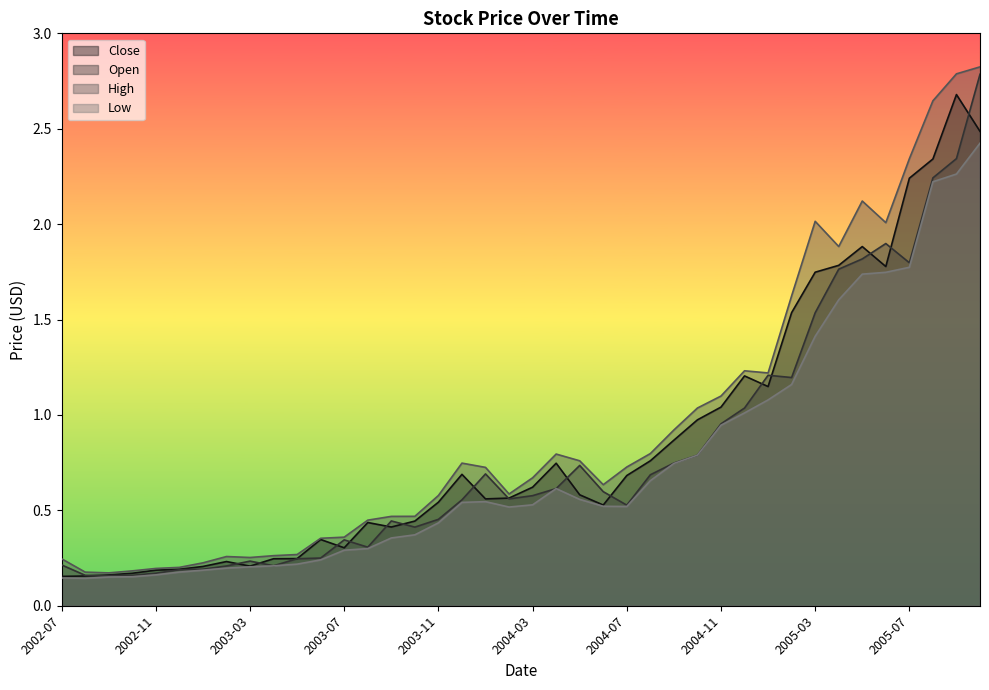

Reading left to right, transcribe all the data shown in this chart.

Close: 2002-07=0.2	2002-08=0.2	2002-09=0.2	2002-10=0.2	2002-11=0.2	2002-12=0.2	2003-01=0.2	2003-02=0.2	2003-03=0.2	2003-04=0.2	2003-05=0.2	2003-06=0.3	2003-07=0.3	2003-08=0.4	2003-09=0.4	2003-10=0.4	2003-11=0.5	2003-12=0.7	2004-01=0.6	2004-02=0.6	2004-03=0.6	2004-04=0.7	2004-05=0.6	2004-06=0.5	2004-07=0.7	2004-08=0.8	2004-09=0.9	2004-10=1.0	2004-11=1.0	2004-12=1.2	2005-01=1.1	2005-02=1.5	2005-03=1.7	2005-04=1.8	2005-05=1.9	2005-06=1.8	2005-07=2.2	2005-08=2.3	2005-09=2.7	2005-10=2.5
Open: 2002-07=0.2	2002-08=0.2	2002-09=0.2	2002-10=0.2	2002-11=0.2	2002-12=0.2	2003-01=0.2	2003-02=0.2	2003-03=0.2	2003-04=0.2	2003-05=0.2	2003-06=0.3	2003-07=0.3	2003-08=0.3	2003-09=0.4	2003-10=0.4	2003-11=0.5	2003-12=0.6	2004-01=0.7	2004-02=0.6	2004-03=0.6	2004-04=0.6	2004-05=0.7	2004-06=0.6	2004-07=0.5	2004-08=0.7	2004-09=0.7	2004-10=0.8	2004-11=1.0	2004-12=1.0	2005-01=1.2	2005-02=1.2	2005-03=1.5	2005-04=1.8	2005-05=1.8	2005-06=1.9	2005-07=1.8	2005-08=2.2	2005-09=2.3	2005-10=2.8
High: 2002-07=0.2	2002-08=0.2	2002-09=0.2	2002-10=0.2	2002-11=0.2	2002-12=0.2	2003-01=0.2	2003-02=0.3	2003-03=0.3	2003-04=0.3	2003-05=0.3	2003-06=0.4	2003-07=0.4	2003-08=0.4	2003-09=0.5	2003-10=0.5	2003-11=0.6	2003-12=0.7	2004-01=0.7	2004-02=0.6	2004-03=0.7	2004-04=0.8	2004-05=0.8	2004-06=0.6	2004-07=0.7	2004-08=0.8	2004-09=0.9	2004-10=1.0	2004-11=1.1	2004-12=1.2	2005-01=1.2	2005-02=1.6	2005-03=2.0	2005-04=1.9	2005-05=2.1	2005-06=2.0	2005-07=2.3	2005-08=2.6	2005-09=2.8	2005-10=2.8
Low: 2002-07=0.1	2002-08=0.1	2002-09=0.2	2002-10=0.2	2002-11=0.2	2002-12=0.2	2003-01=0.2	2003-02=0.2	2003-03=0.2	2003-04=0.2	2003-05=0.2	2003-06=0.2	2003-07=0.3	2003-08=0.3	2003-09=0.4	2003-10=0.4	2003-11=0.4	2003-12=0.5	2004-01=0.5	2004-02=0.5	2004-03=0.5	2004-04=0.6	2004-05=0.6	2004-06=0.5	2004-07=0.5	2004-08=0.7	2004-09=0.7	2004-10=0.8	2004-11=0.9	2004-12=1.0	2005-01=1.1	2005-02=1.2	2005-03=1.4	2005-04=1.6	2005-05=1.7	2005-06=1.7	2005-07=1.8	2005-08=2.2	2005-09=2.3	2005-10=2.4